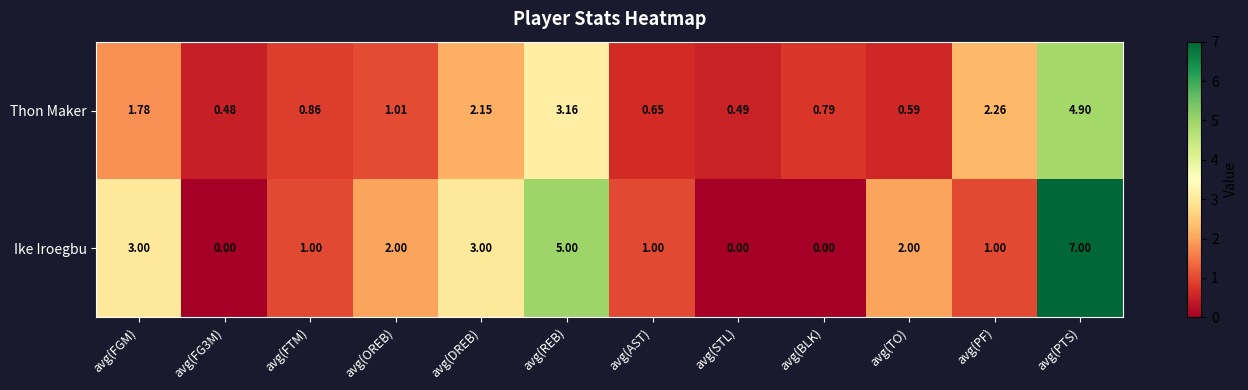

List the series in order of their peak value, highest first.

Ike Iroegbu, Thon Maker